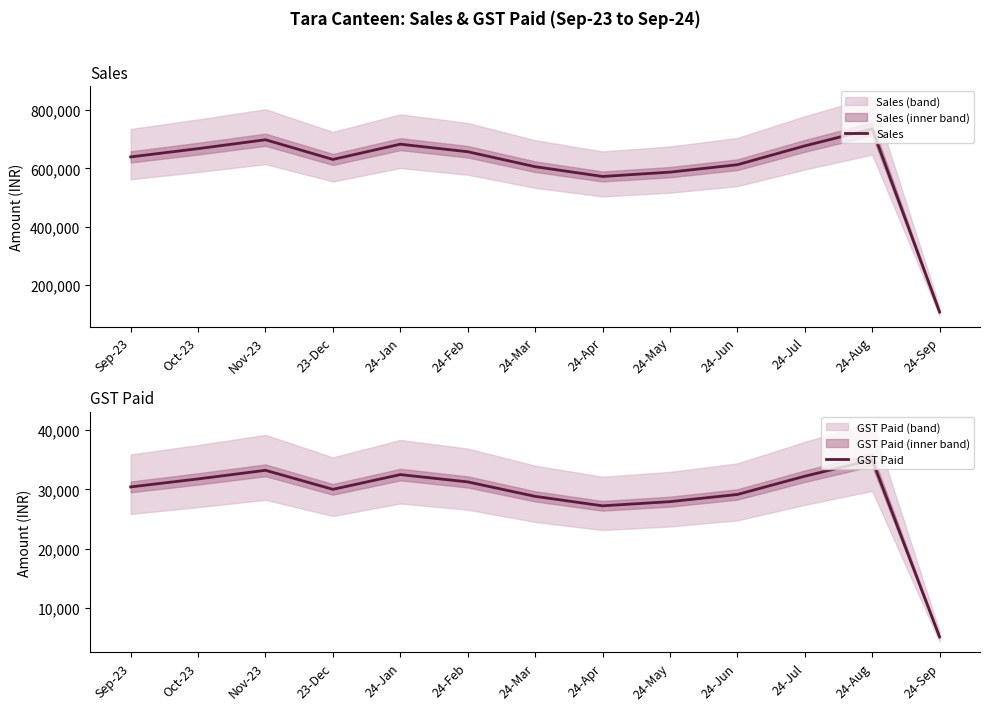

True or false: Sales and GST Paid intersect in this chart.

False